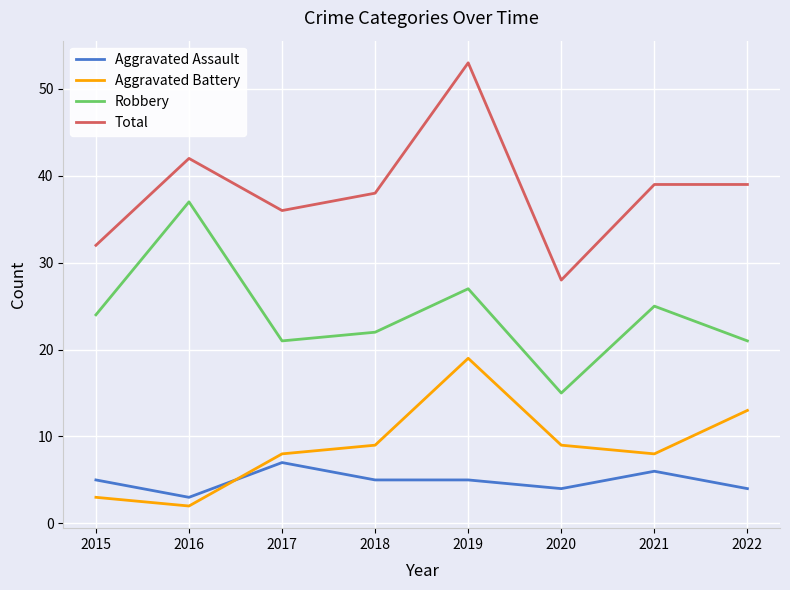

What is the sum of all Robbery values?

192